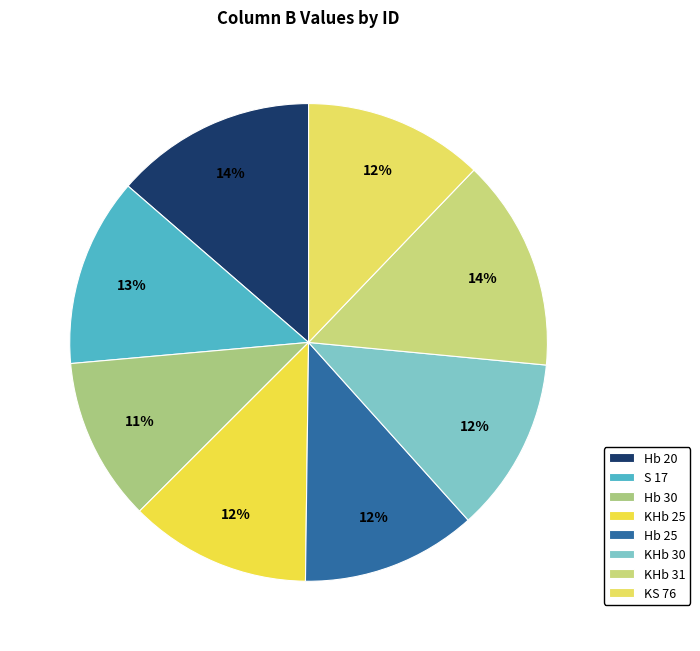

To the nearest percent, what is the average slice percentage?

12%